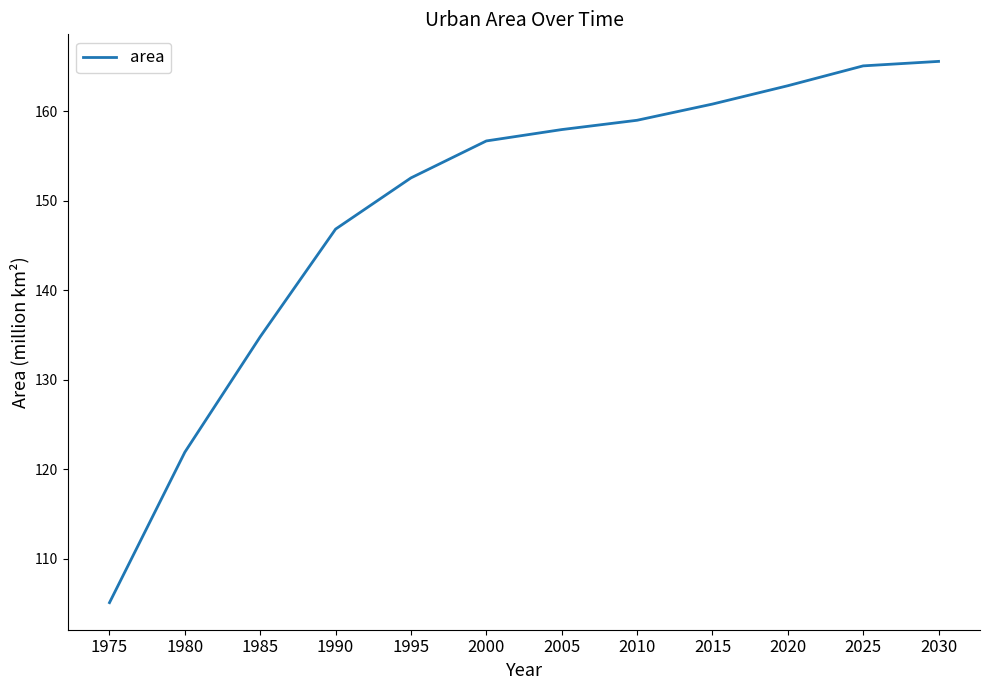

What is the change in value from 1985 to 2025?

+30.3